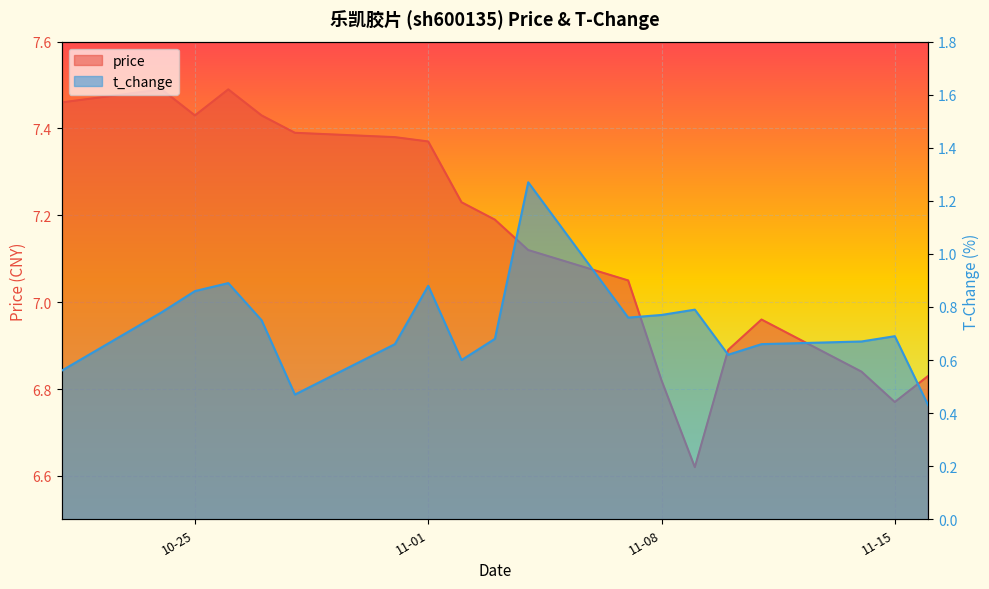

How many data points does each series have?

19